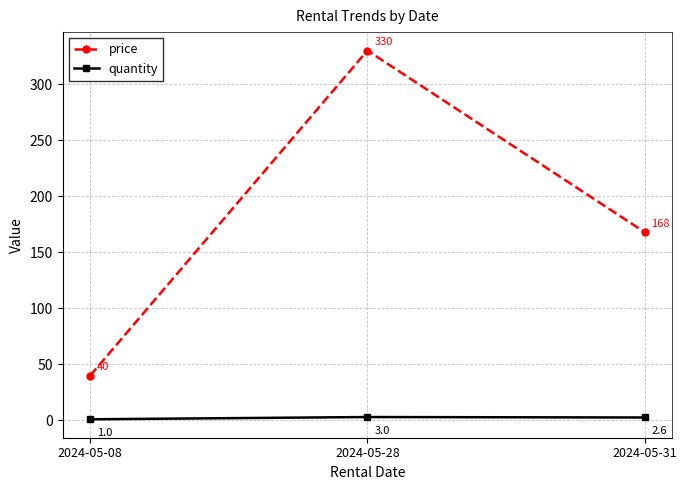

Reading left to right, transcribe all the data shown in this chart.

price: 2024-05-08=40.0	2024-05-28=330.0	2024-05-31=168.0
quantity: 2024-05-08=1.0	2024-05-28=3.0	2024-05-31=2.6